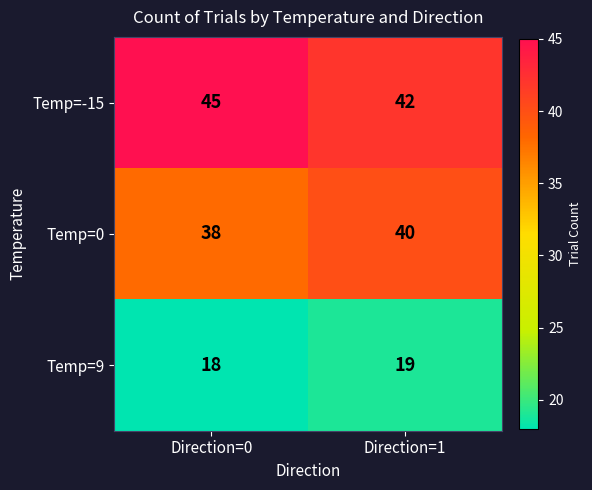

Where is Temp=9 nearest to the value 18?

Direction=0